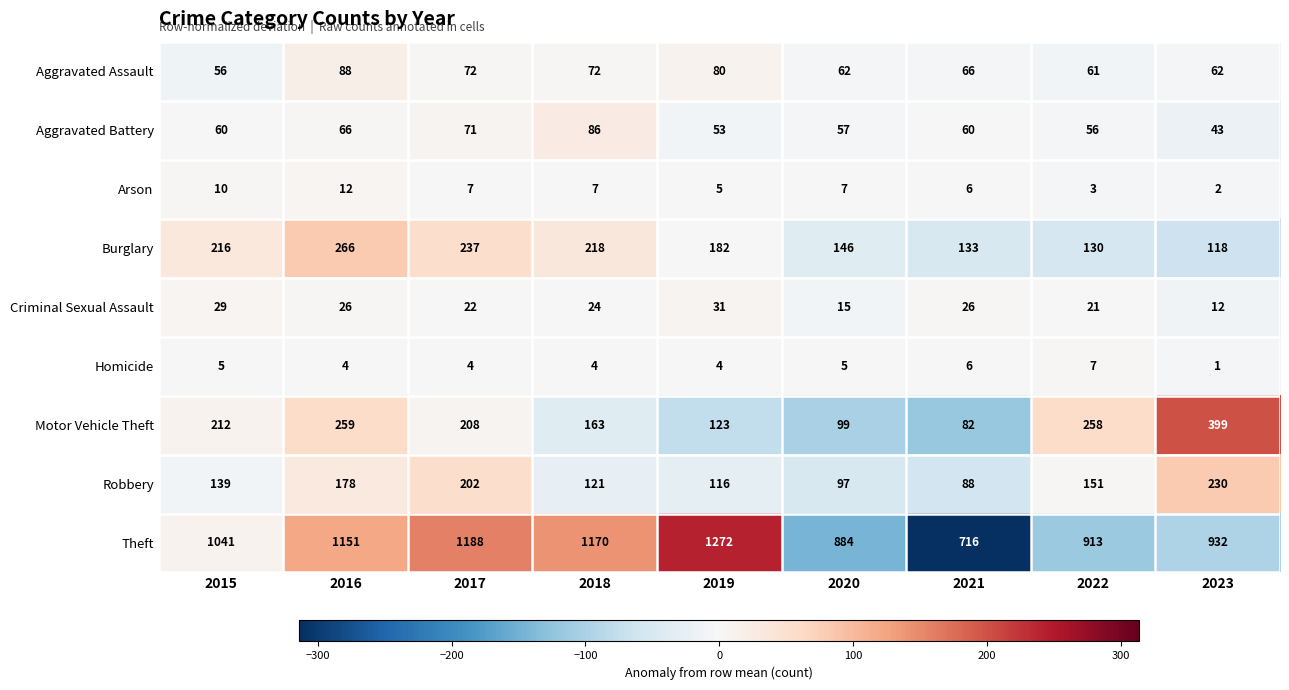

Which series has the largest total across all categories?

Theft